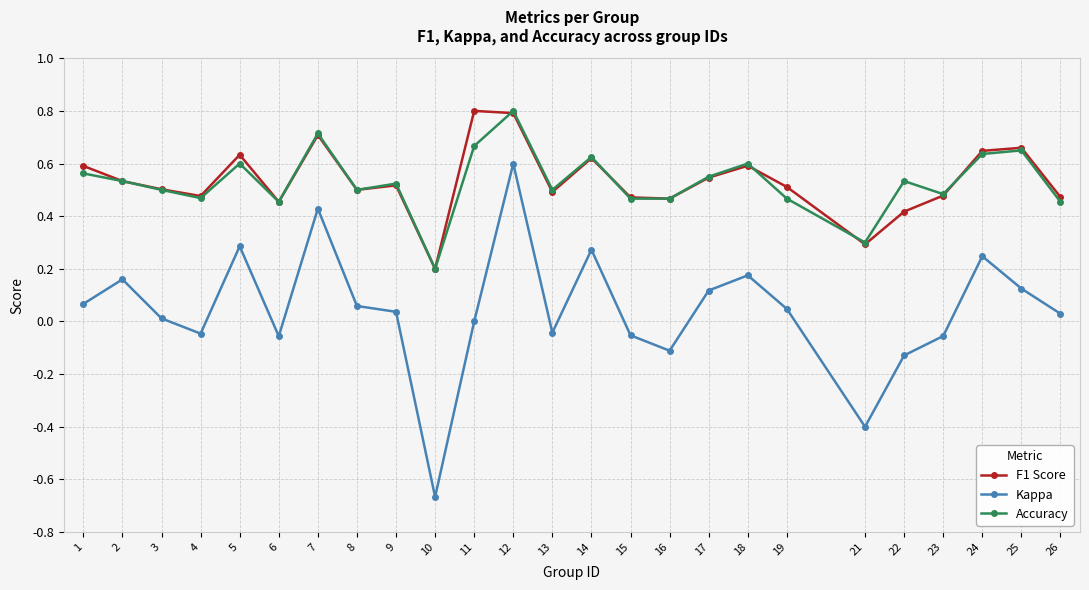

At which label does F1 Score reach its minimum?

10